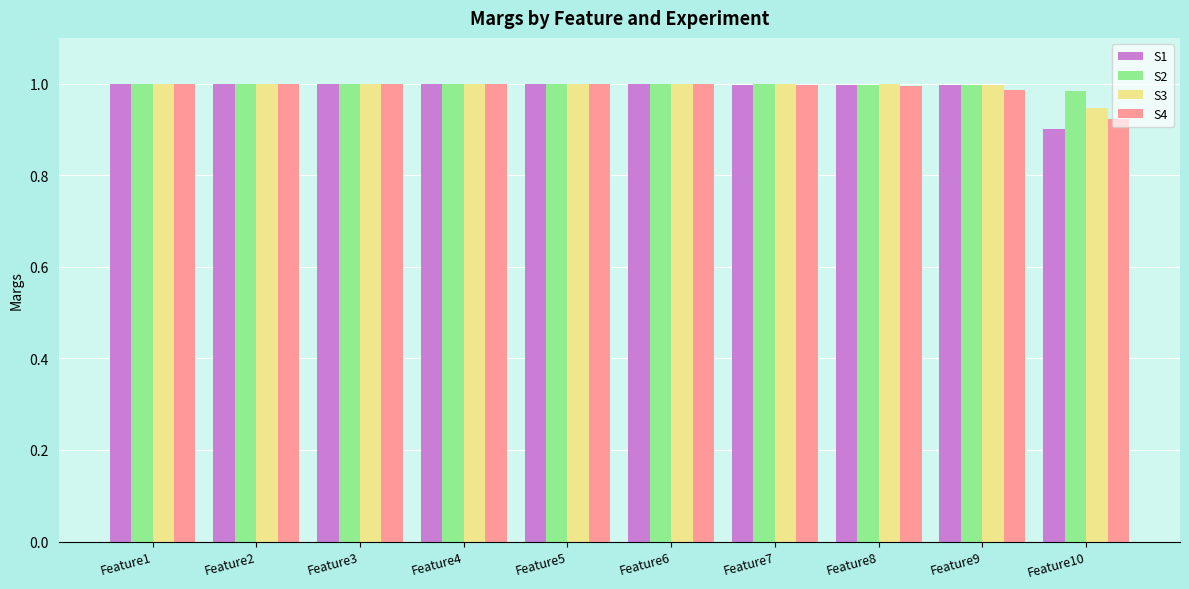

What is the sum of the S3 values at Feature8 and Feature10?

1.9